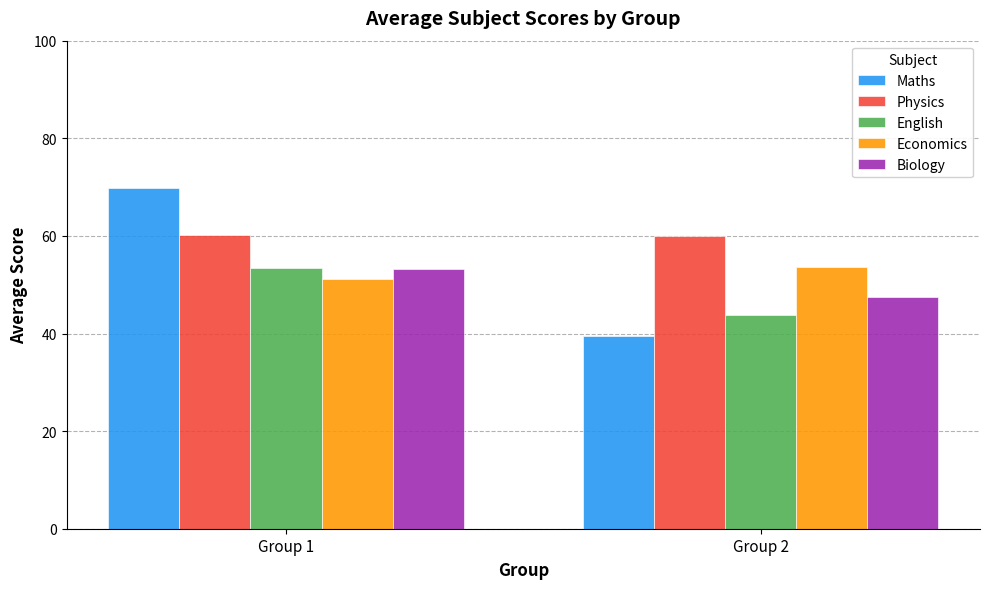

What are all the series names shown in the legend?

Maths, Physics, English, Economics, Biology